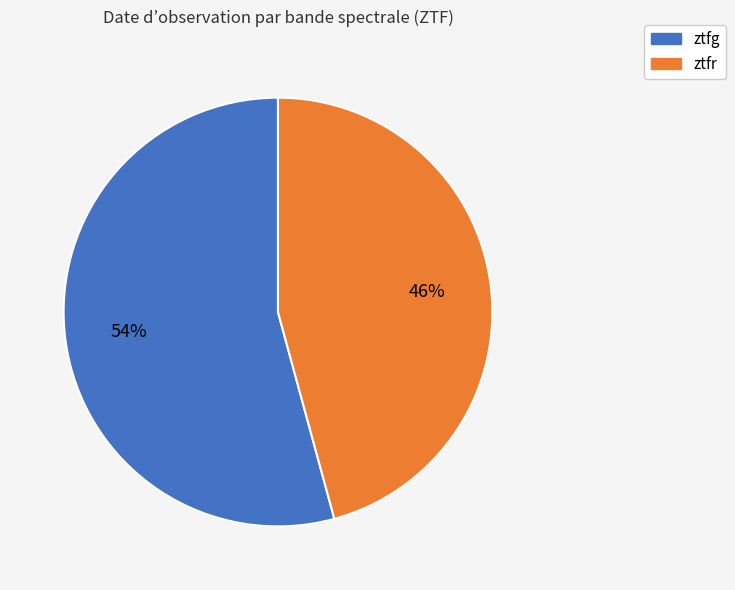

Count the number of slices in the pie.

2